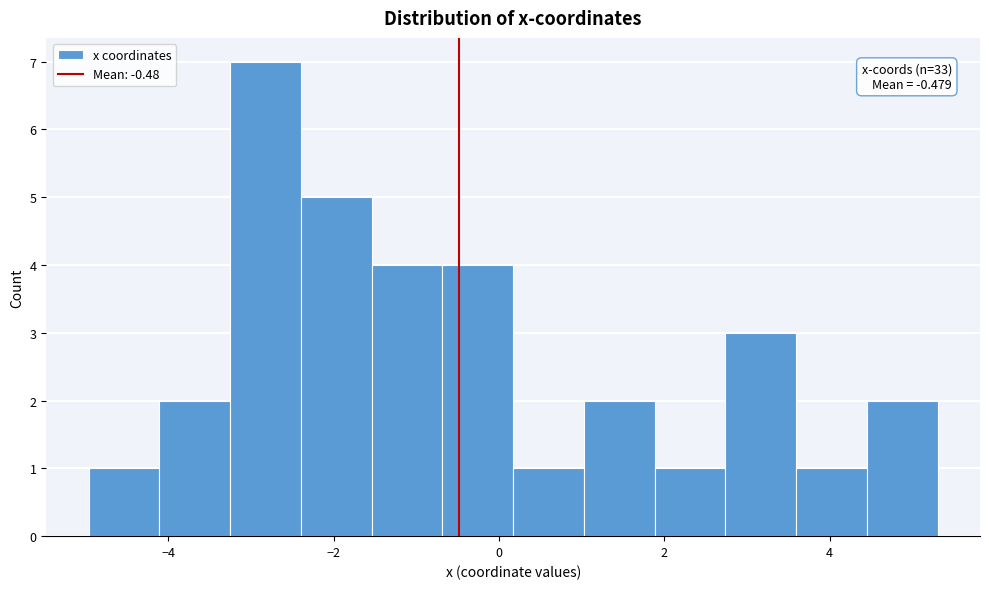

Which range on the x-axis has the tallest bar?

-3.2 to -2.4